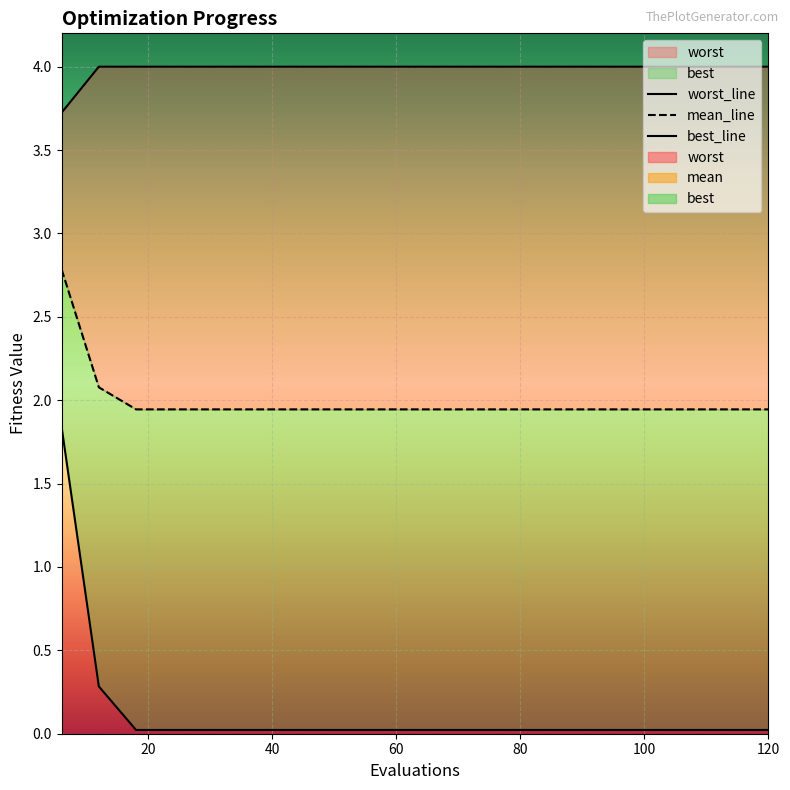

Reading left to right, transcribe all the data shown in this chart.

mean: 6=2.8	12=2.1	18=1.9	24=1.9	30=1.9	36=1.9	42=1.9	48=1.9	54=1.9	60=1.9	66=1.9	72=1.9	78=1.9	84=1.9	90=1.9	96=1.9	102=1.9	108=1.9	114=1.9	120=1.9
best: 6=1.8	12=0.3	18=0.0	24=0.0	30=0.0	36=0.0	42=0.0	48=0.0	54=0.0	60=0.0	66=0.0	72=0.0	78=0.0	84=0.0	90=0.0	96=0.0	102=0.0	108=0.0	114=0.0	120=0.0
worst: 6=3.7	12=4.0	18=4.0	24=4.0	30=4.0	36=4.0	42=4.0	48=4.0	54=4.0	60=4.0	66=4.0	72=4.0	78=4.0	84=4.0	90=4.0	96=4.0	102=4.0	108=4.0	114=4.0	120=4.0